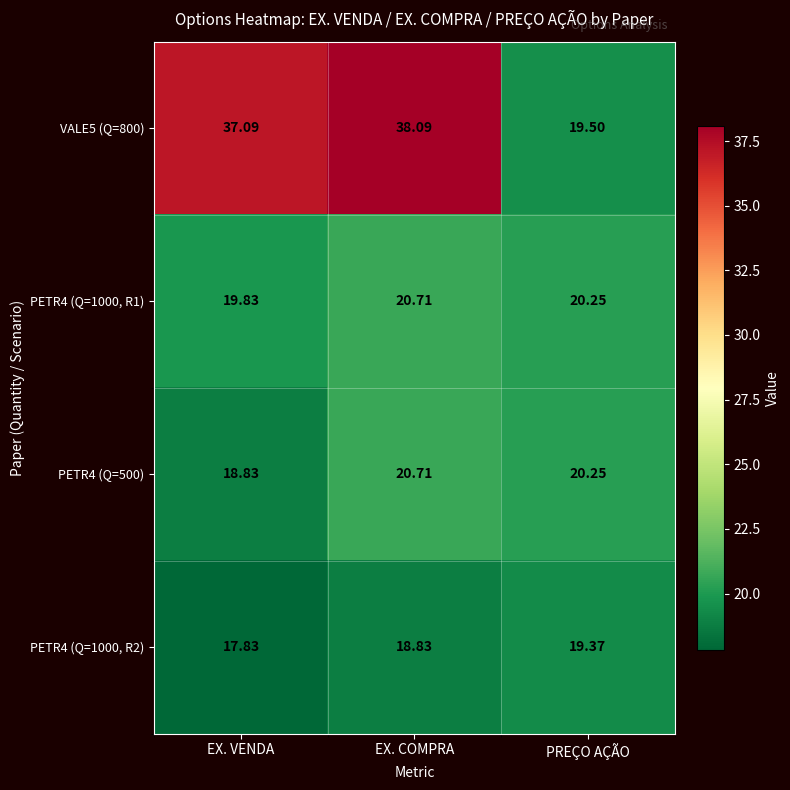

Which series has the widest spread of values?

VALE5 (Q=800)